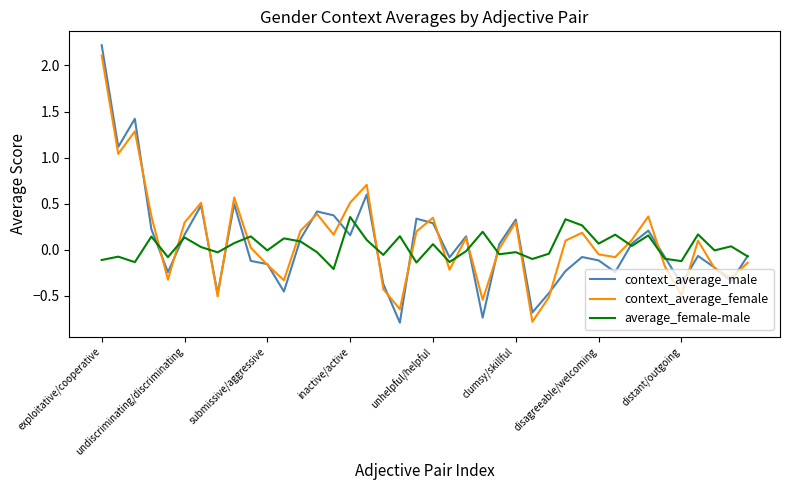

What is the minimum value shown in the chart?

-0.8